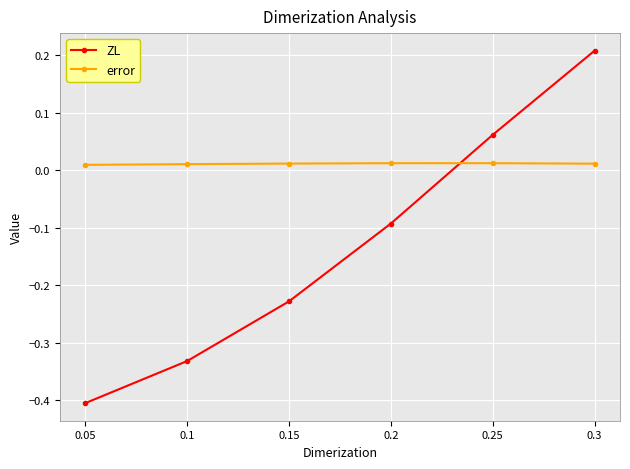

True or false: ZL has more than 0 interior local peaks.

False